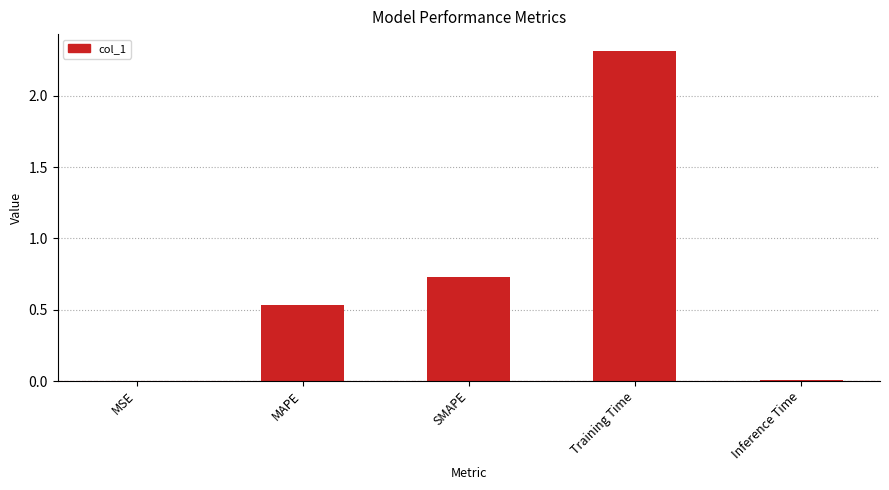

What is the sum of all values?

3.6